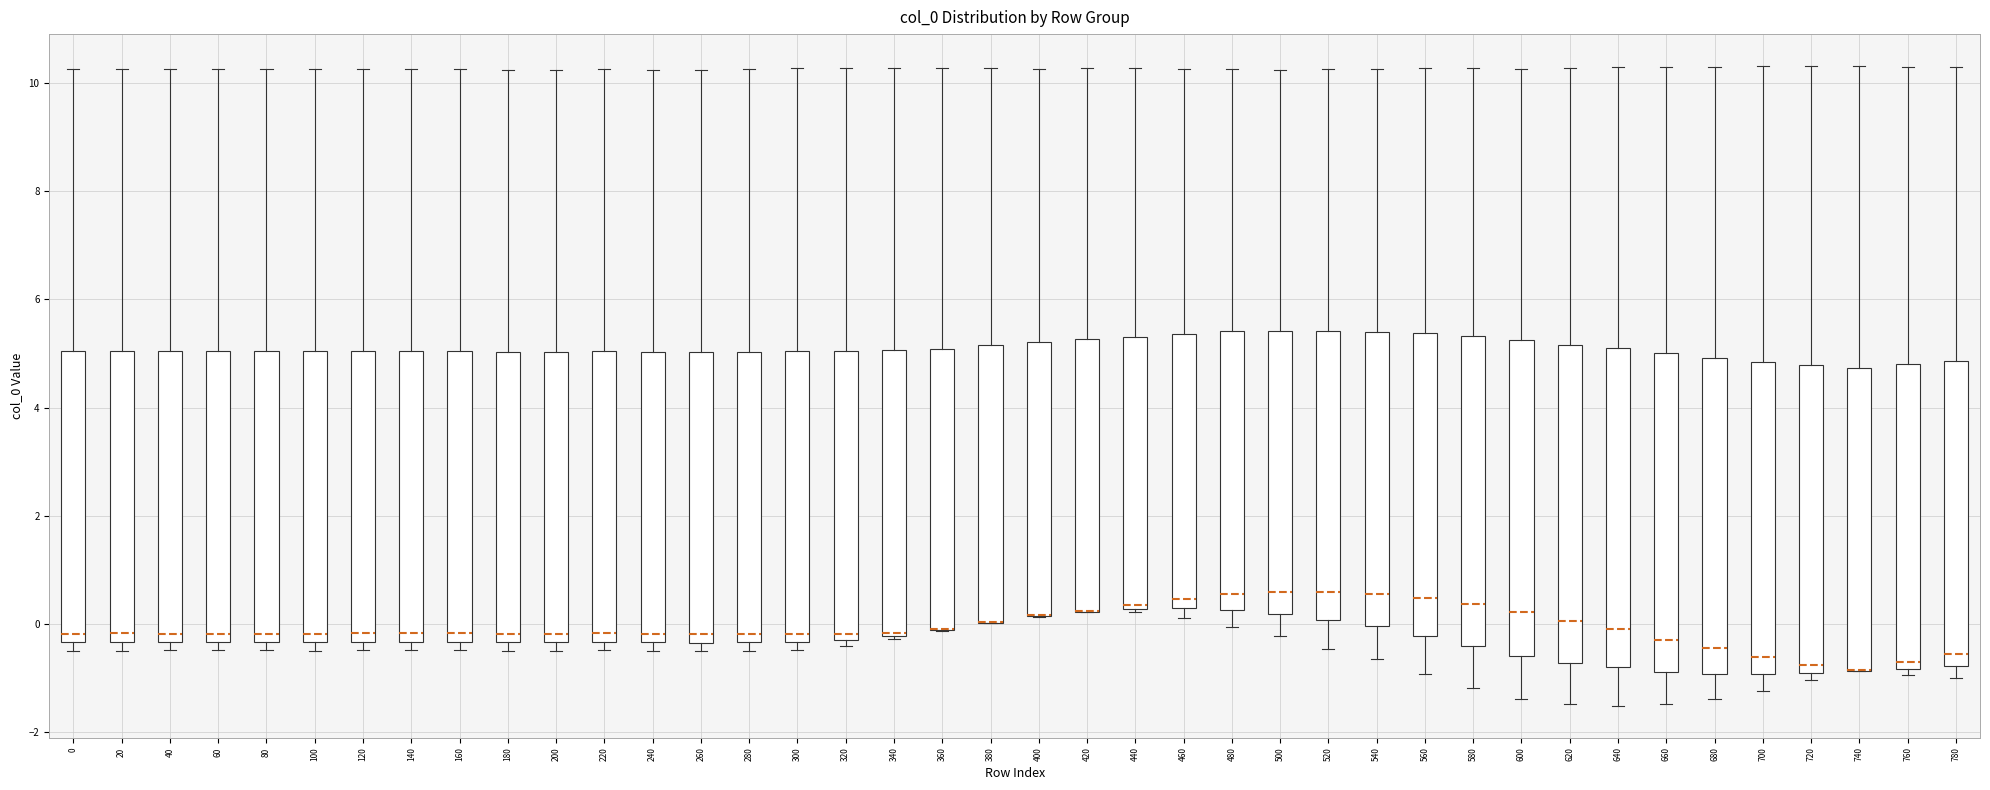

Reading left to right, read every box against the y-axis: the position of its median line, the range the box covers, and the ends of its whiskers. The values are not printed on the chart, so give them approximately, as read against the axis.

0: median -0.2, box -0.4 to 5.0, whiskers -0.6 to 10.2
20: median -0.2, box -0.4 to 5.0, whiskers -0.4 (just below the box's lower edge) to 10.2
40: median -0.2, box -0.4 to 5.0, whiskers -0.4 (just below the box's lower edge) to 10.2
60: median -0.2, box -0.4 to 5.0, whiskers -0.4 (just below the box's lower edge) to 10.2
80: median -0.2, box -0.4 to 5.0, whiskers -0.4 (just below the box's lower edge) to 10.2
100: median -0.2, box -0.4 to 5.0, whiskers -0.4 (just below the box's lower edge) to 10.2
120: median -0.2, box -0.4 to 5.0, whiskers -0.4 (just below the box's lower edge) to 10.2
140: median -0.2, box -0.4 to 5.0, whiskers -0.4 (just below the box's lower edge) to 10.2
160: median -0.2, box -0.4 to 5.0, whiskers -0.4 (just below the box's lower edge) to 10.2
180: median -0.2, box -0.4 to 5.0, whiskers -0.4 (just below the box's lower edge) to 10.2
200: median -0.2, box -0.4 to 5.0, whiskers -0.4 (just below the box's lower edge) to 10.2
220: median -0.2, box -0.4 to 5.0, whiskers -0.4 (just below the box's lower edge) to 10.2
240: median -0.2, box -0.4 to 5.0, whiskers -0.4 (just below the box's lower edge) to 10.2
260: median -0.2, box -0.4 to 5.0, whiskers -0.6 to 10.2
280: median -0.2, box -0.4 to 5.0, whiskers -0.4 (just below the box's lower edge) to 10.2
300: median -0.2, box -0.4 to 5.0, whiskers -0.4 (just below the box's lower edge) to 10.2
320: median -0.2 (just above the box's lower edge), box -0.2 to 5.0, whiskers -0.4 to 10.2
340: median -0.2, box -0.2 to 5.0, whiskers -0.2 to 10.2
360: median 0.0 (drawn on the box's lower edge), box -0.2 to 5.0, whiskers -0.2 to 10.2
380: median 0.0 (drawn on the box's lower edge), box 0.0 to 5.2, whiskers 0.0 to 10.2
400: median 0.2 (drawn on the box's lower edge), box 0.2 to 5.2, whiskers 0.2 to 10.2
420: median 0.2 (drawn on the box's lower edge), box 0.2 to 5.2, whiskers 0.2 to 10.2
440: median 0.4, box 0.2 to 5.4, whiskers 0.2 (just below the box's lower edge) to 10.2
460: median 0.4, box 0.2 to 5.4, whiskers 0.2 (just below the box's lower edge) to 10.2
480: median 0.6, box 0.2 to 5.4, whiskers 0.0 to 10.2
500: median 0.6, box 0.2 to 5.4, whiskers -0.2 to 10.2
520: median 0.6, box 0.0 to 5.4, whiskers -0.4 to 10.2
540: median 0.6, box 0.0 to 5.4, whiskers -0.6 to 10.2
560: median 0.4, box -0.2 to 5.4, whiskers -1.0 to 10.2
580: median 0.4, box -0.4 to 5.4, whiskers -1.2 to 10.2
600: median 0.2, box -0.6 to 5.2, whiskers -1.4 to 10.2
620: median 0.0, box -0.8 to 5.2, whiskers -1.4 to 10.2
640: median 0.0, box -0.8 to 5.2, whiskers -1.6 to 10.2
660: median -0.2, box -0.8 to 5.0, whiskers -1.4 to 10.4
680: median -0.4, box -1.0 to 5.0, whiskers -1.4 to 10.4
700: median -0.6, box -1.0 to 4.8, whiskers -1.2 to 10.4
720: median -0.8, box -1.0 to 4.8, whiskers -1.0 (just below the box's lower edge) to 10.4
740: median -0.8 (drawn on the box's lower edge), box -0.8 to 4.8, whiskers -0.8 to 10.4
760: median -0.8 (just above the box's lower edge), box -0.8 to 4.8, whiskers -1.0 to 10.4
780: median -0.6, box -0.8 to 4.8, whiskers -1.0 to 10.4